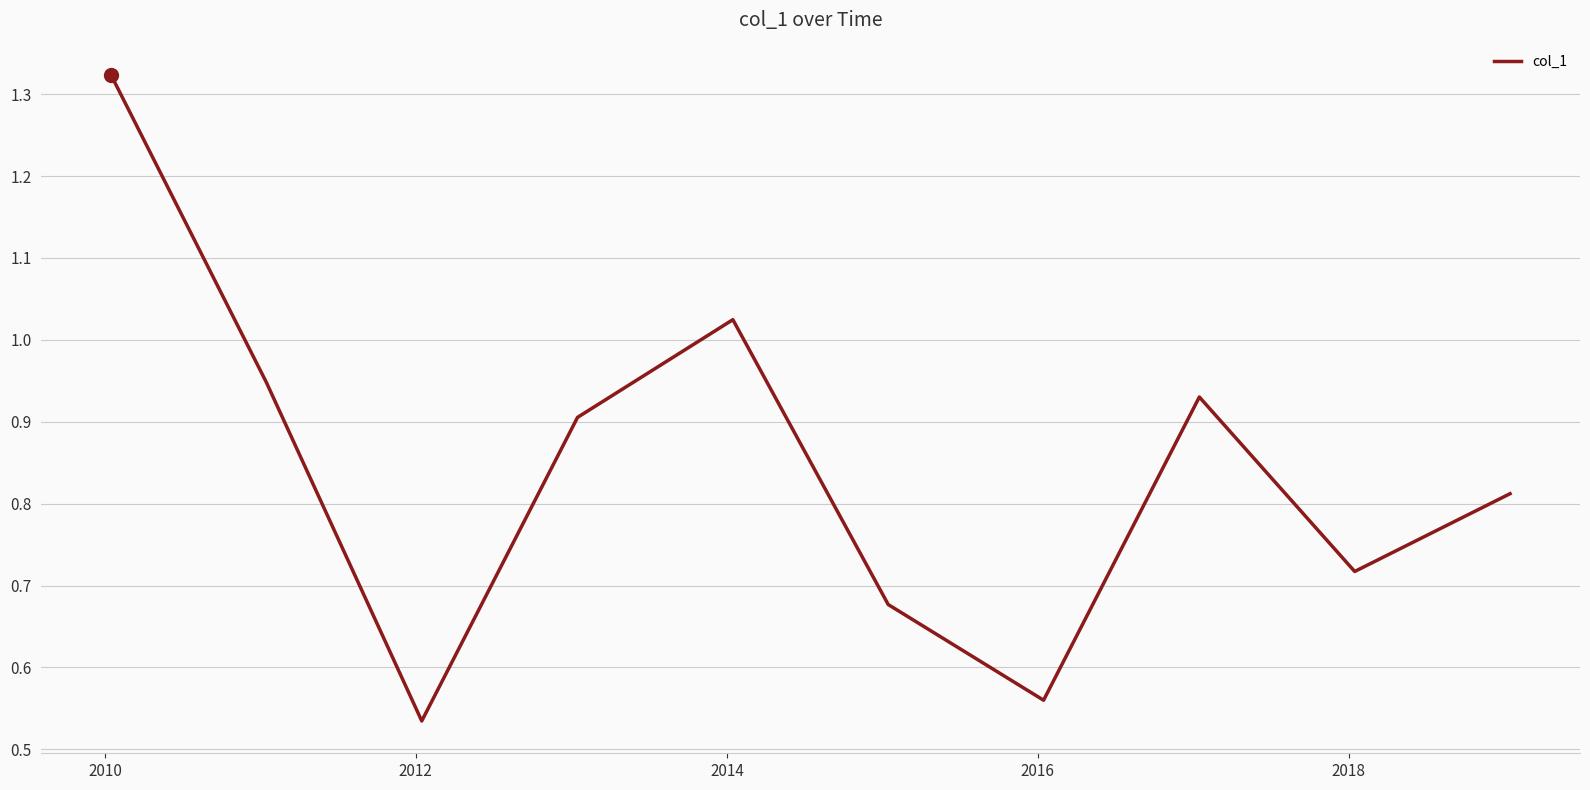

Does the chart have visible grid lines?

Yes